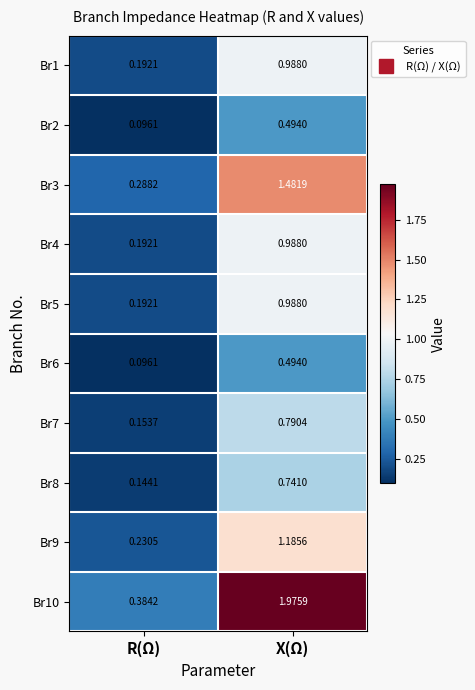

At which category is the sum across all series the highest?

X(Ω)